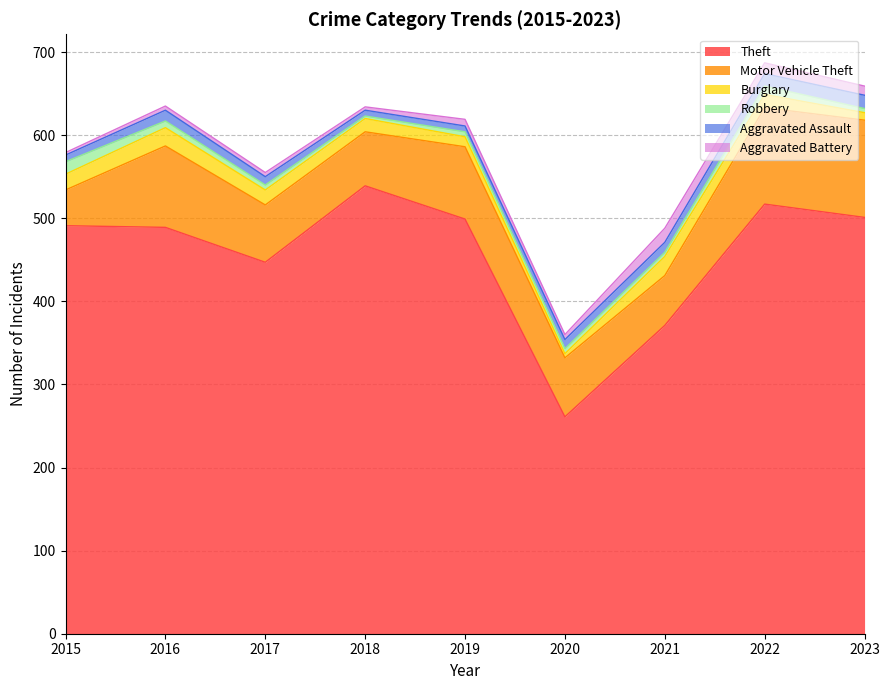

At which label does Theft reach its peak?

2018